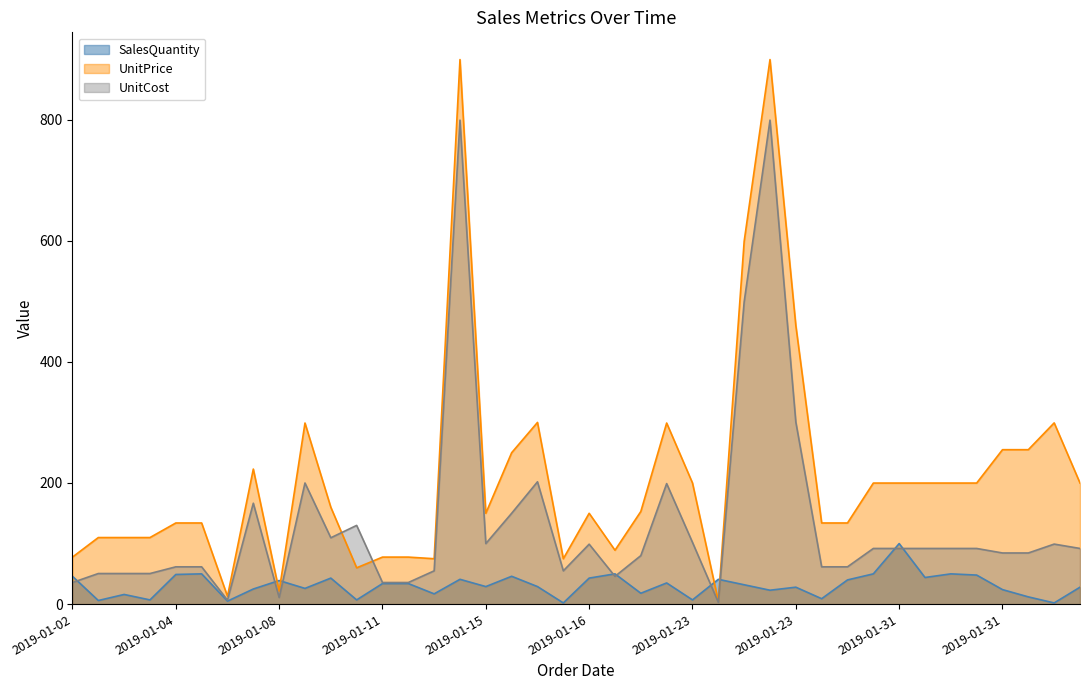

At which label does SalesQuantity reach its peak?

2019-01-31